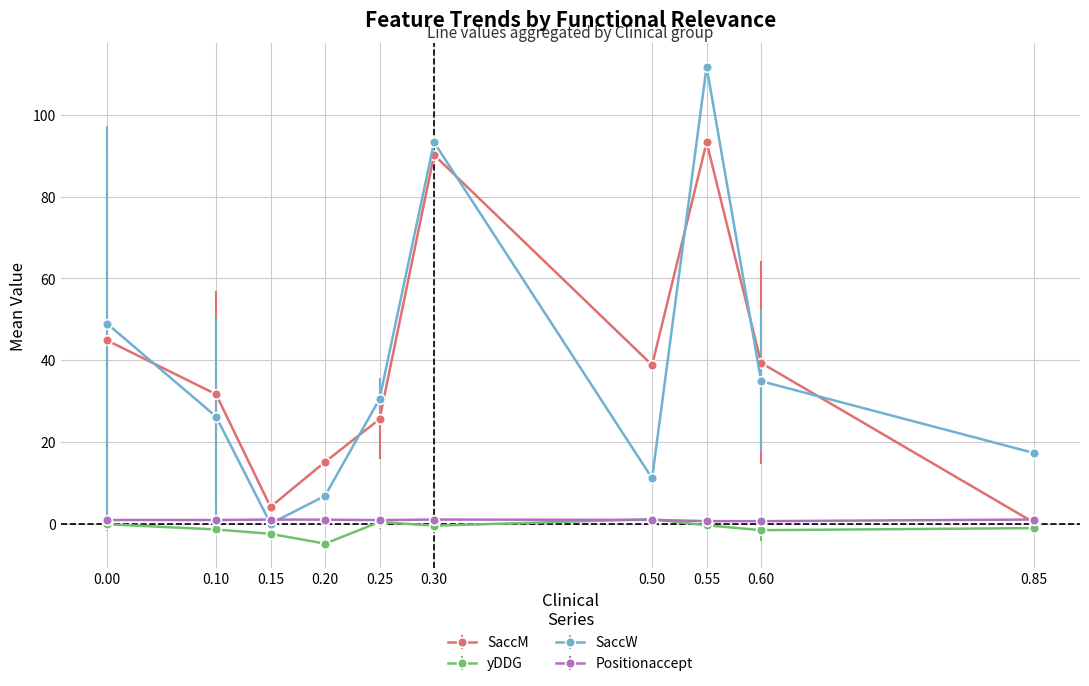

List the labels in order of SaccW value, largest first.

0.55, 0.30, 0.00, 0.60, 0.25, 0.10, 0.85, 0.50, 0.20, 0.15